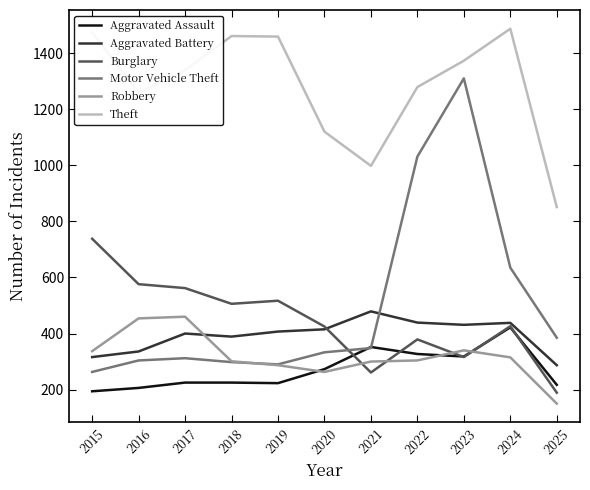

Which series has the largest total across all categories?

Theft